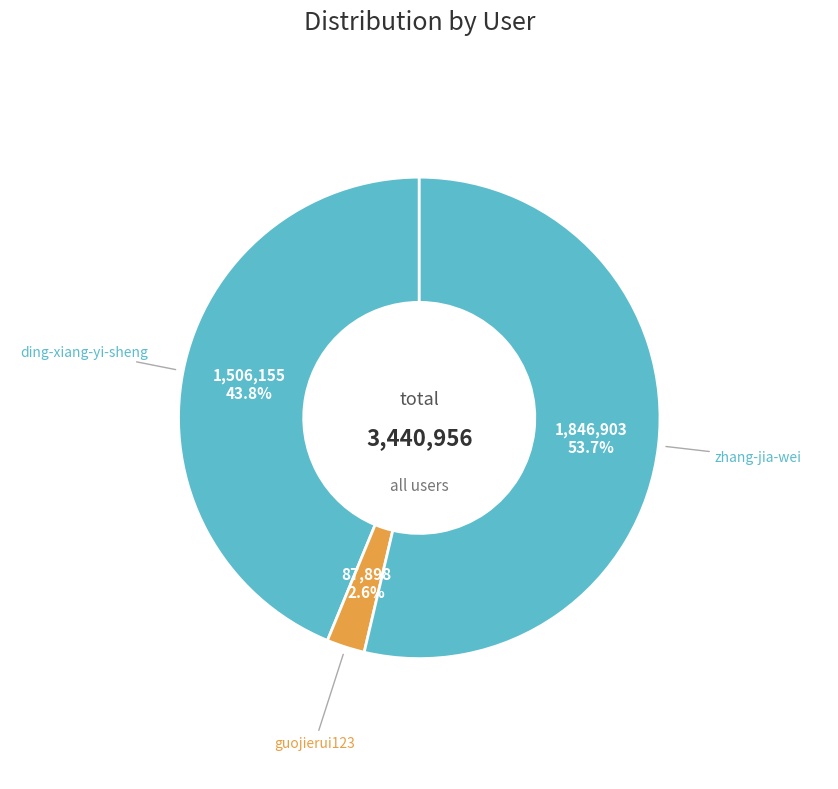

True or false: ding-xiang-yi-sheng accounts for 49% of the total.

False